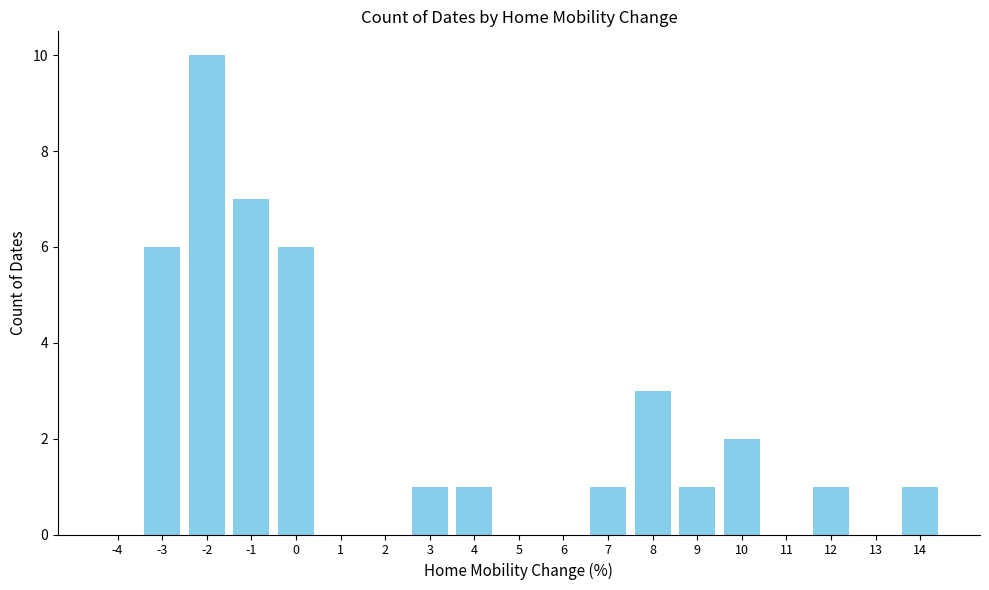

True or false: the data shows 0 at 13.

True